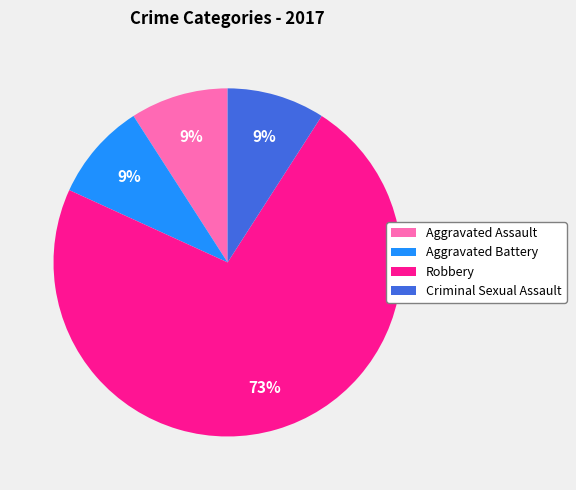

What percentage is the Aggravated Assault slice, to the nearest percent?

9%